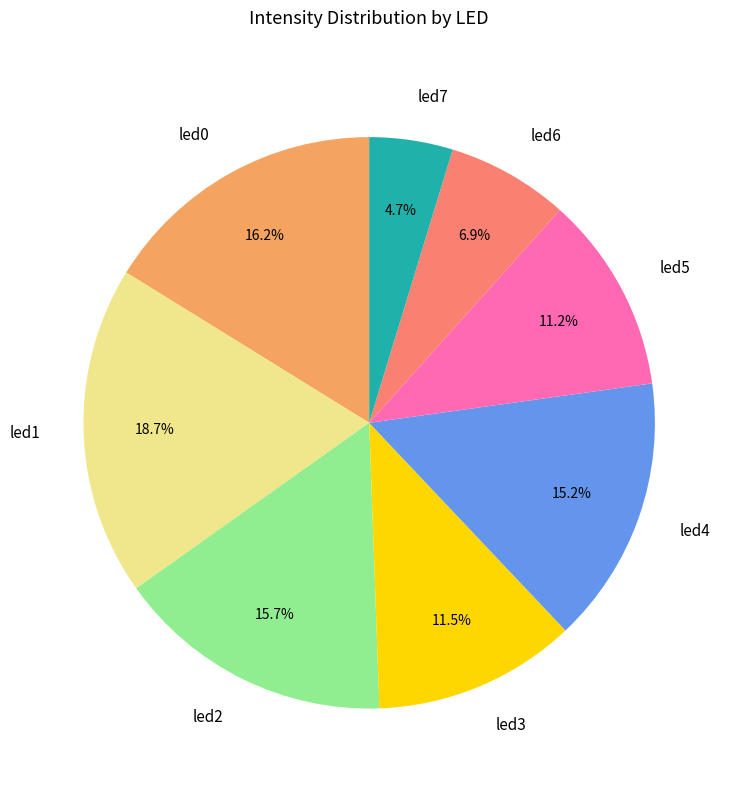

Is it true that led7 is 15% of the pie?

False